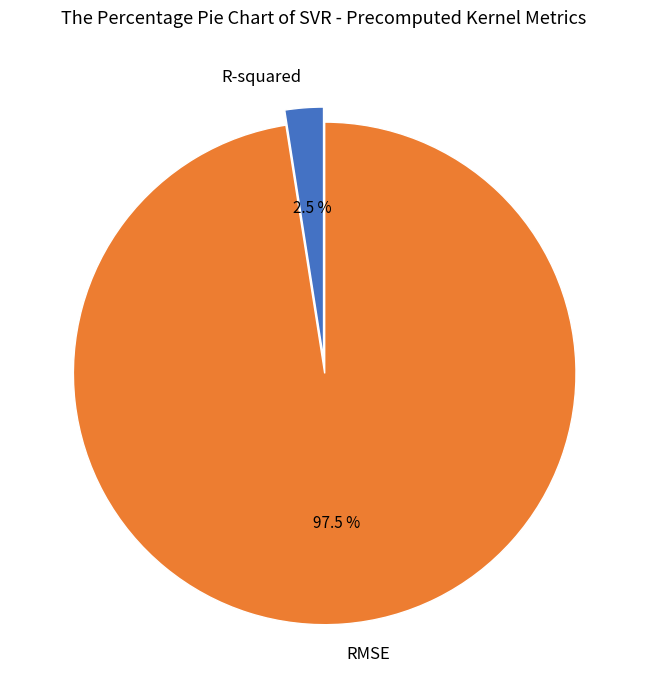

Is there any slice that represents more than half of the pie?

Yes